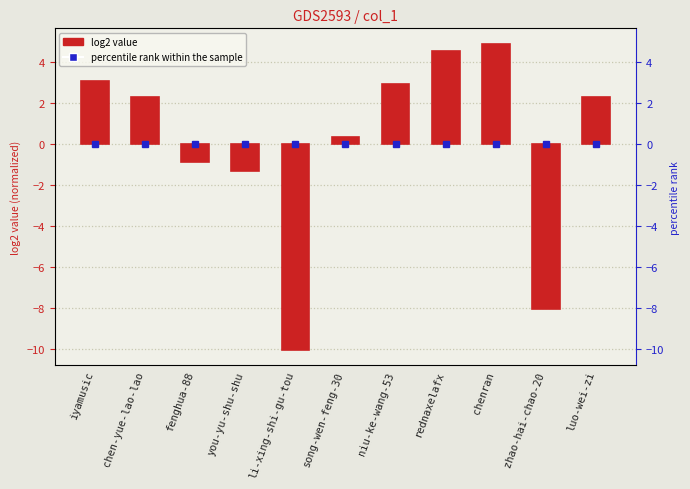

Where does the data first go above 2?

iyamusic